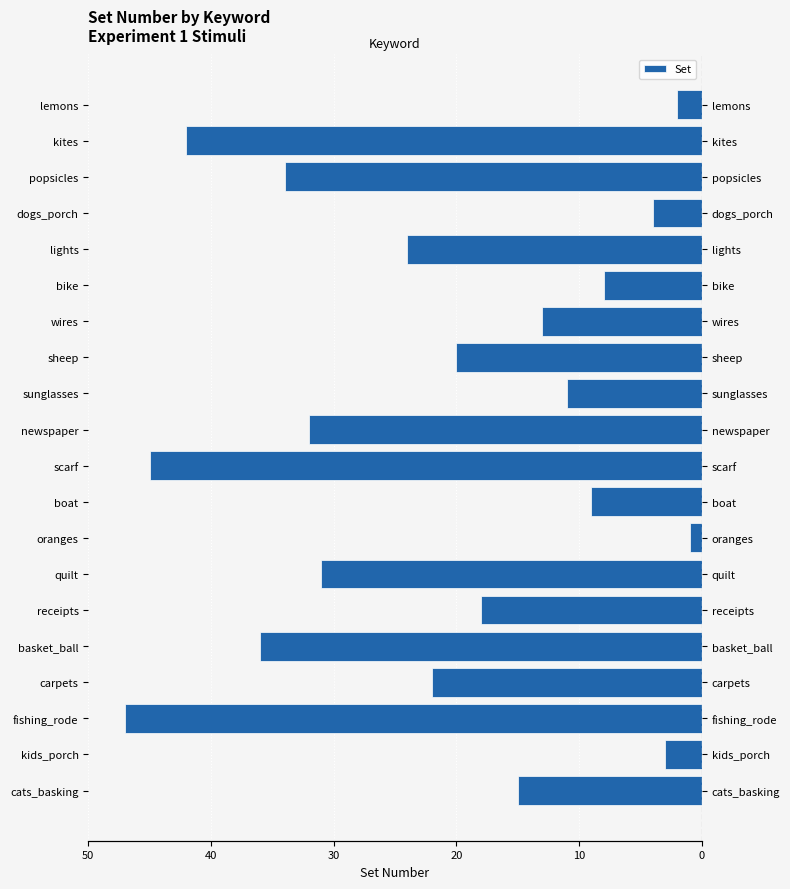

Is it true that the value at boat is -9?

True